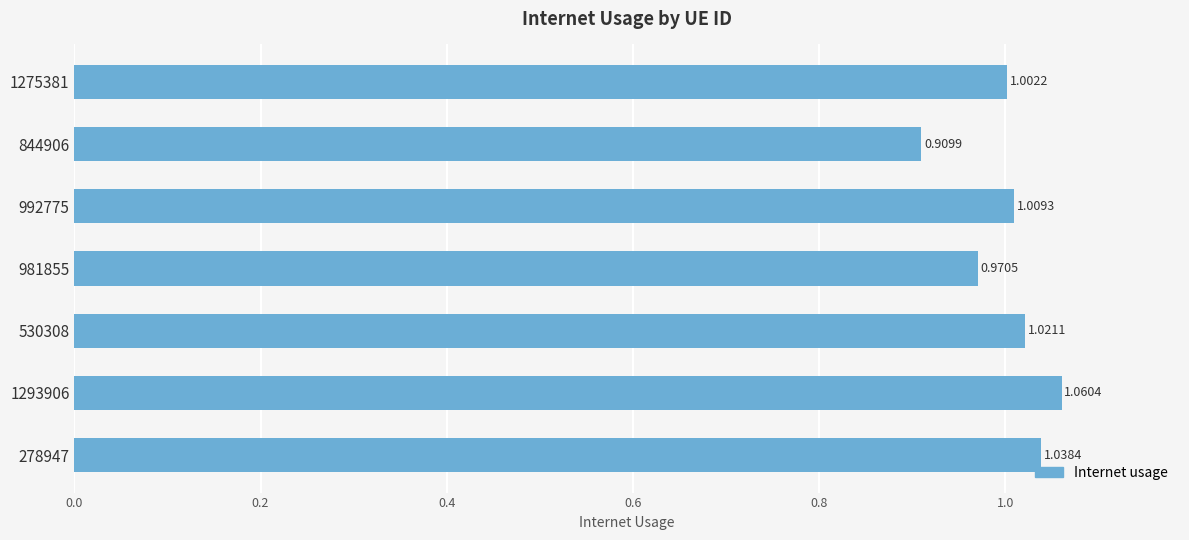

What is the sum of all values?

7.0